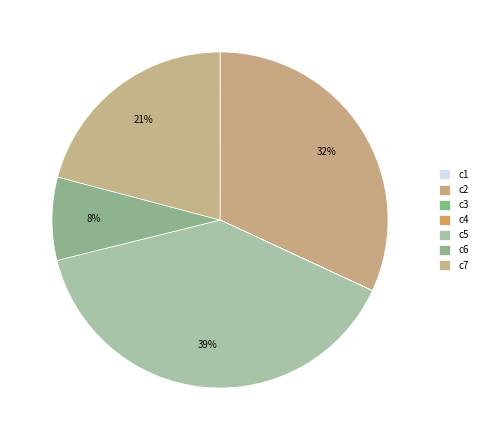

Combined, do c3 and c5 account for over 50%?

No